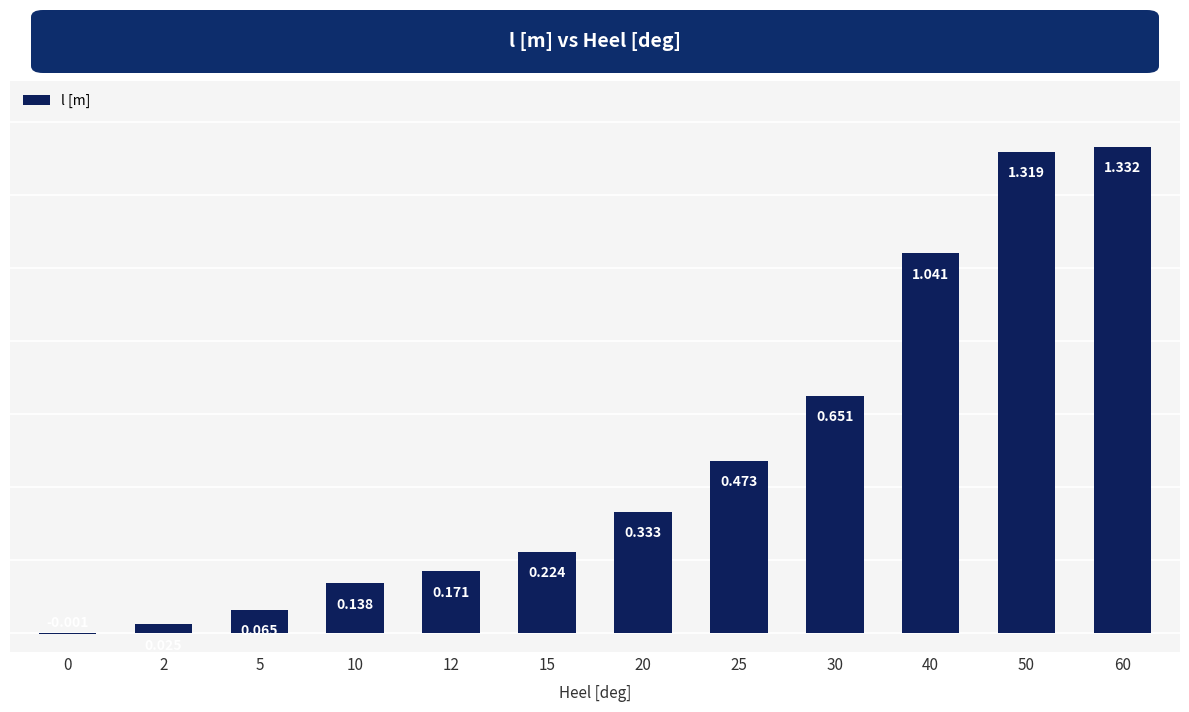

Which has a higher value, 25 or 12?

25